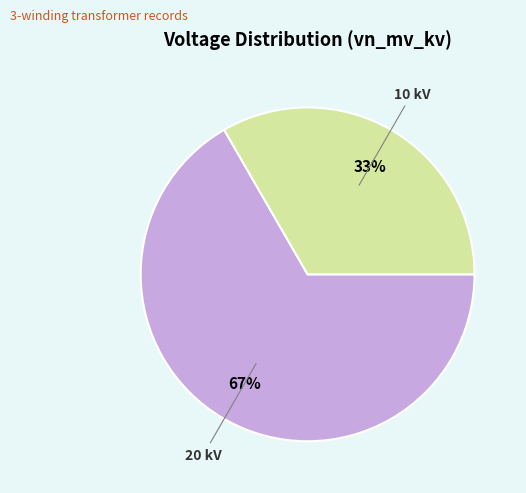

Is there any slice that represents more than half of the pie?

Yes